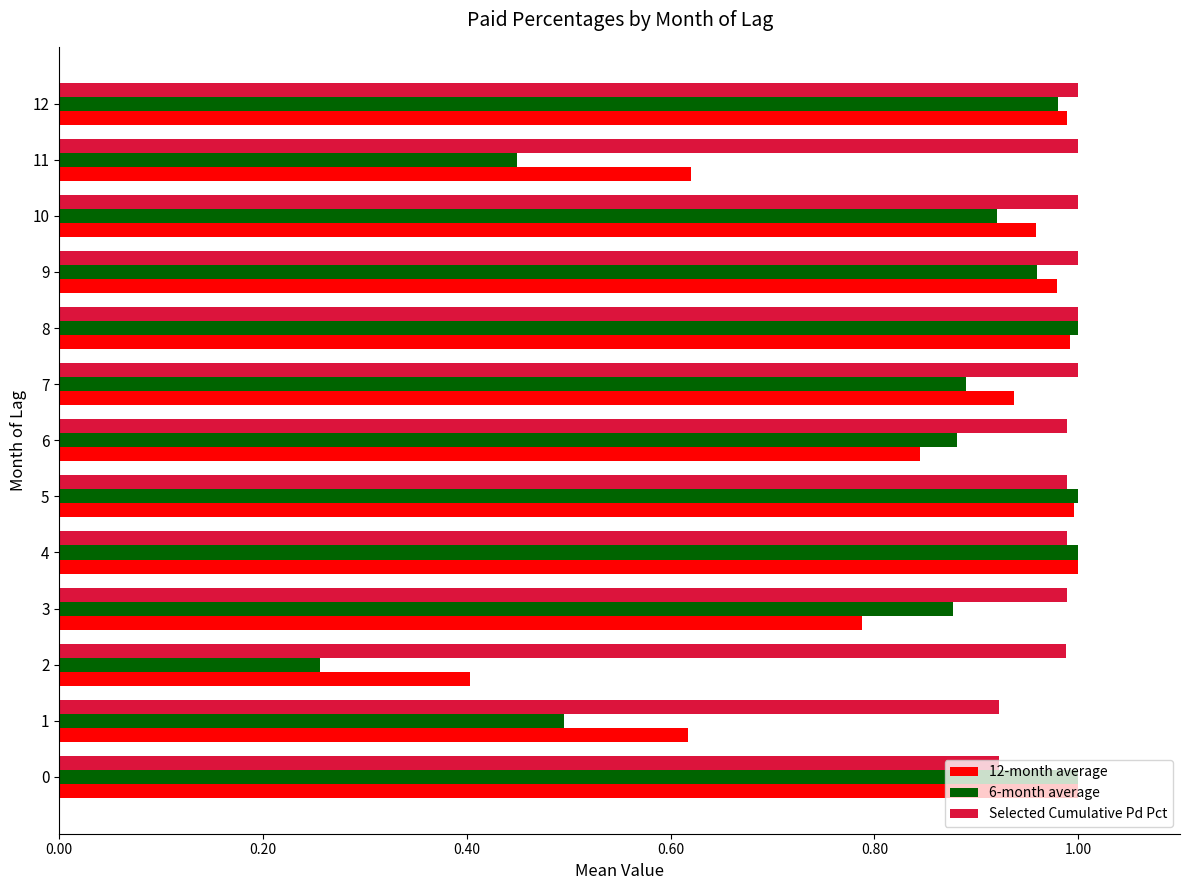

How many series are shown in this chart?

3